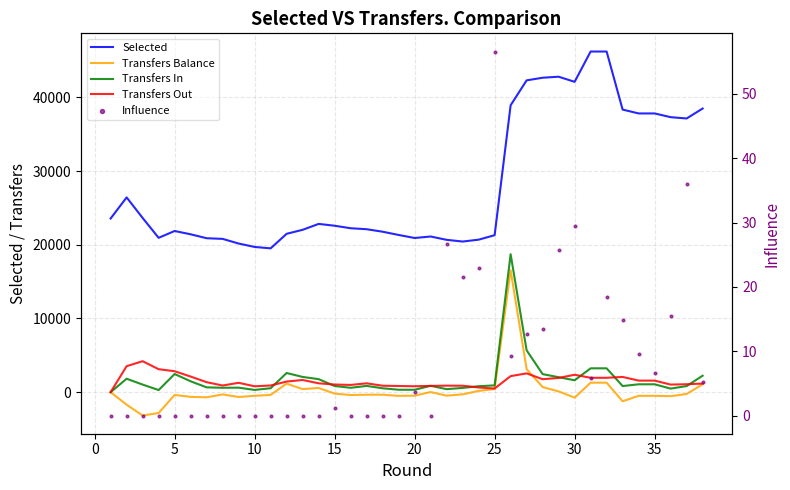

Which series has the widest spread of Y values?

Selected